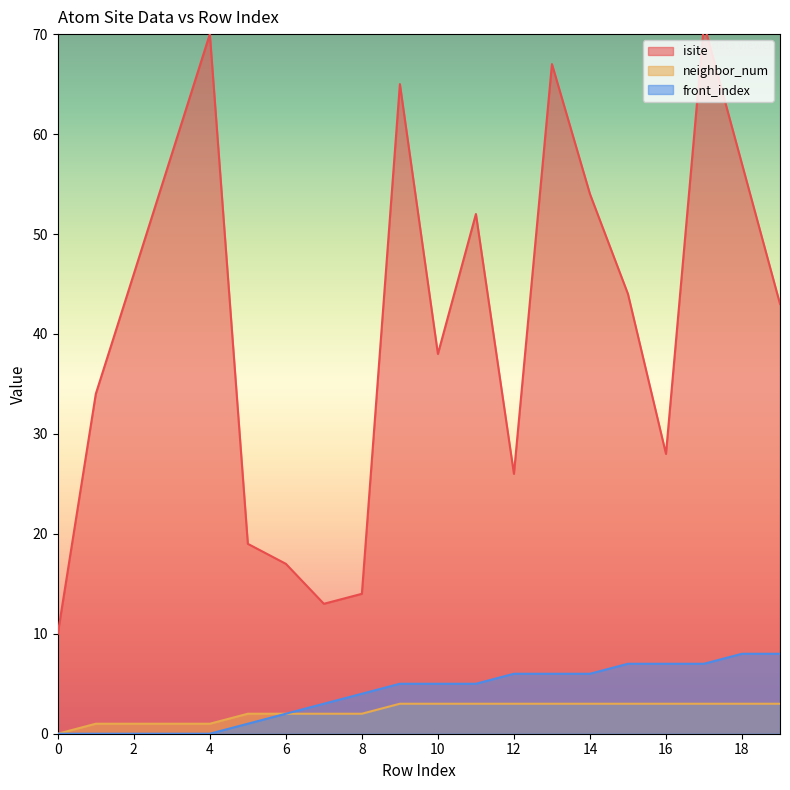

How many lines are shown in the chart?

3